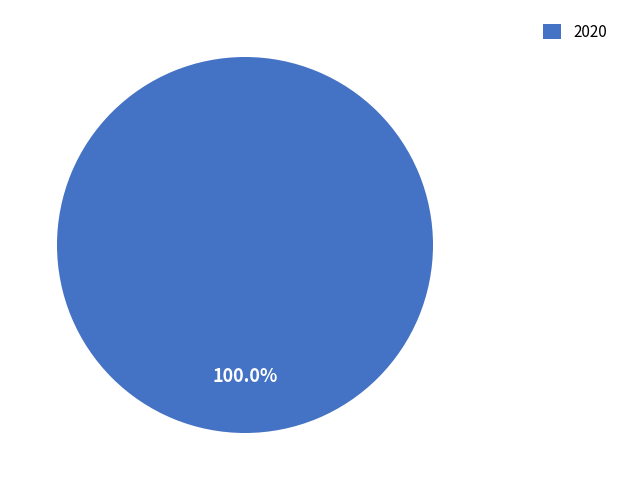

What is the majority slice?

2020